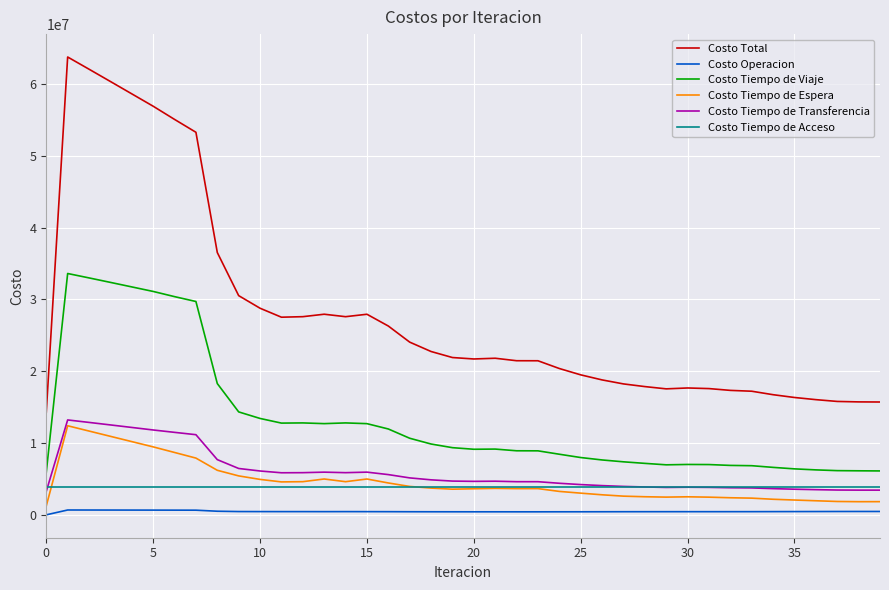

Which series has the largest total across all categories?

Costo Total